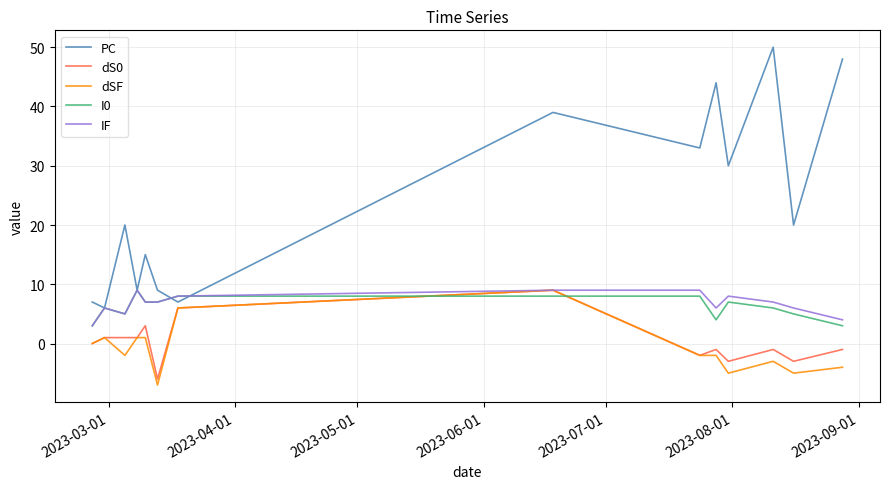

Is this an area chart (filled region under the line)?

No